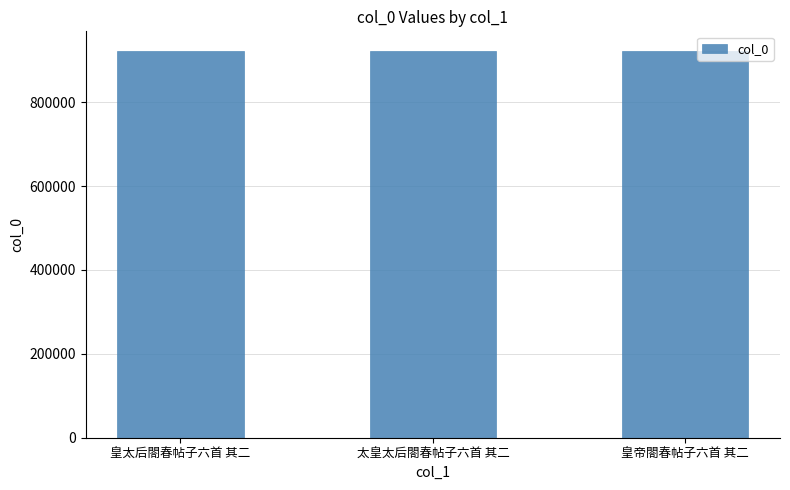

What is the sum of all values?

2768537